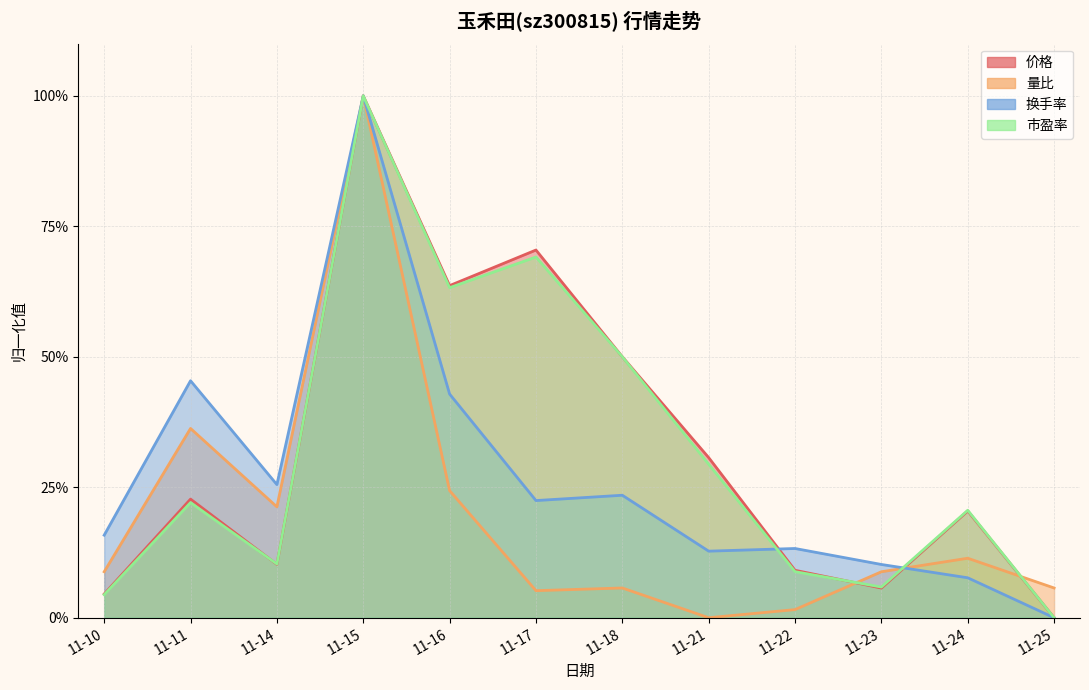

How many times do 换手率 and 量比 cross each other?

1